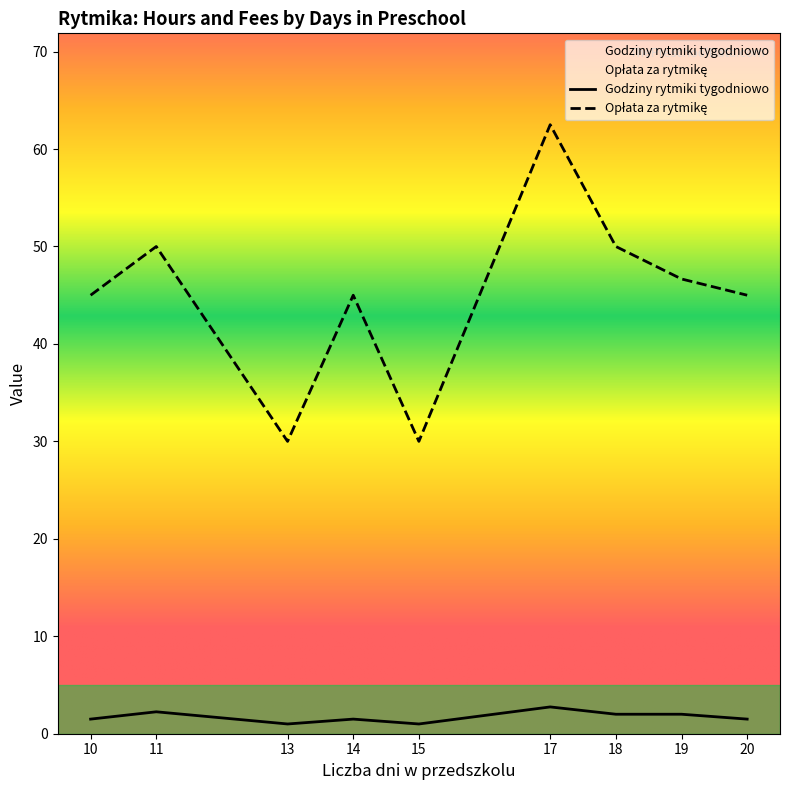

At how many categories does at least one series exceed 11?

9